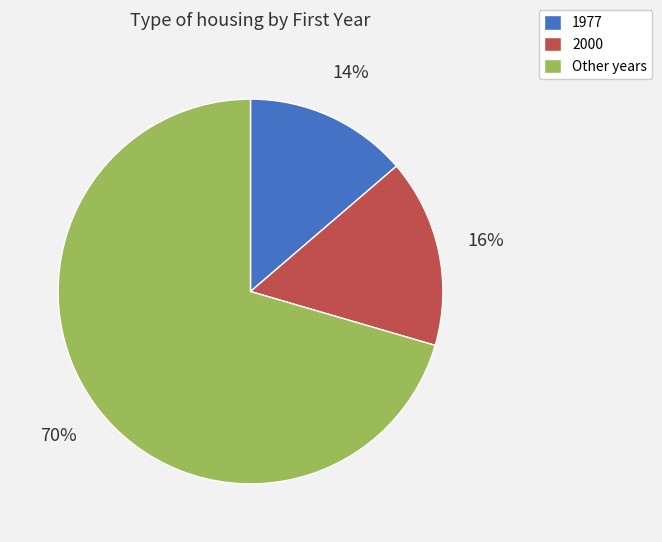

Is there a majority slice in this chart?

Yes